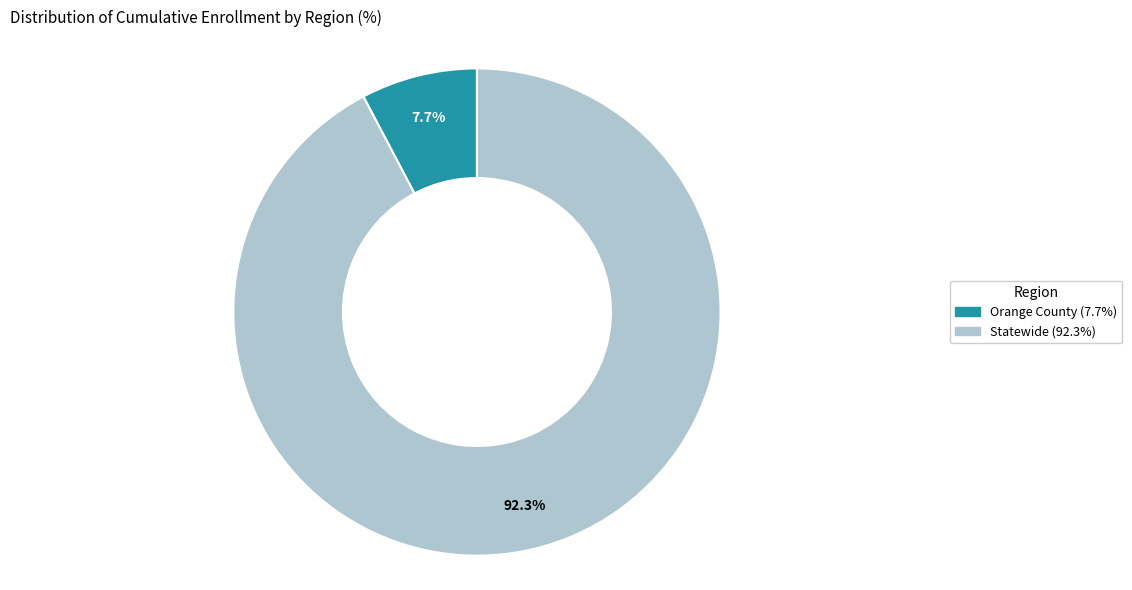

The Statewide slice represents 78% of the pie. True or false?

False